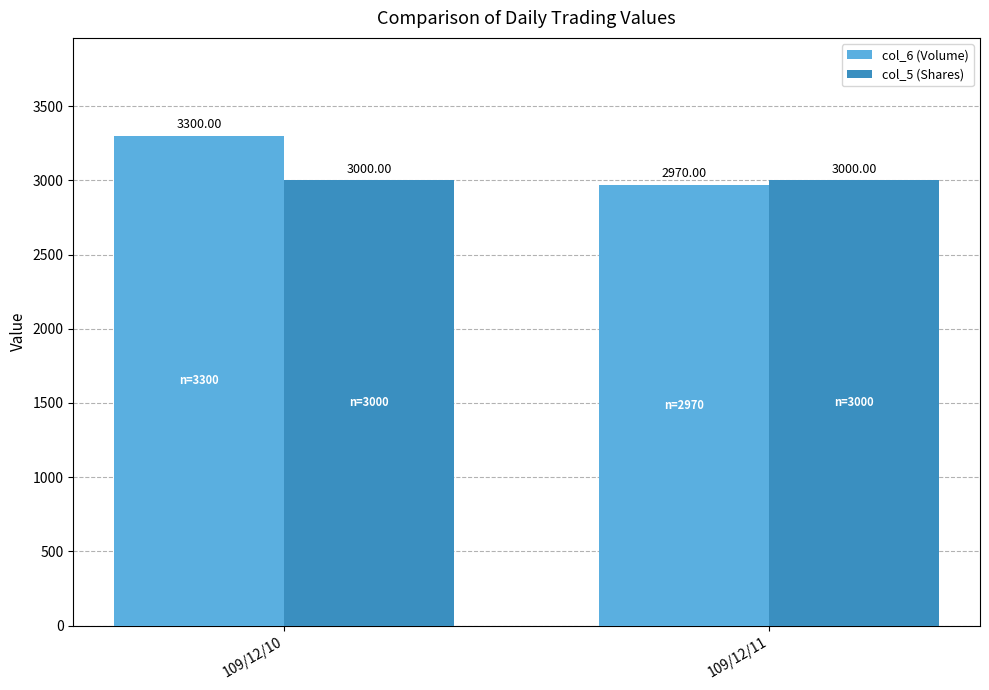

What is the sum of the col_5 (Shares) values at 109/12/10 and 109/12/11?

6000